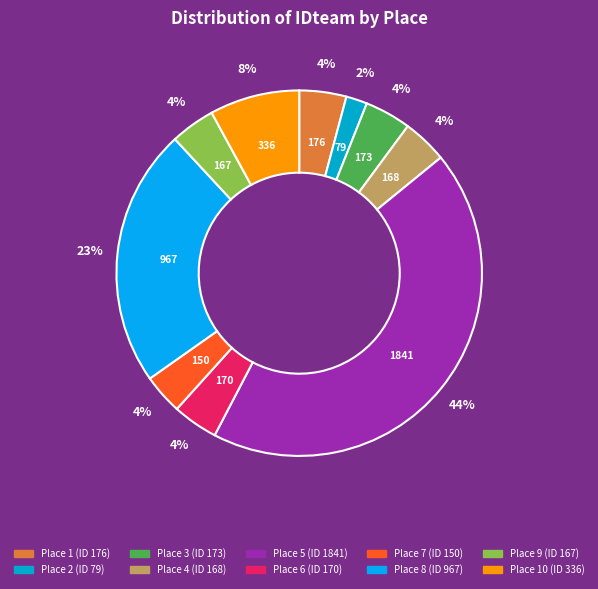

Is there a majority slice in this chart?

No